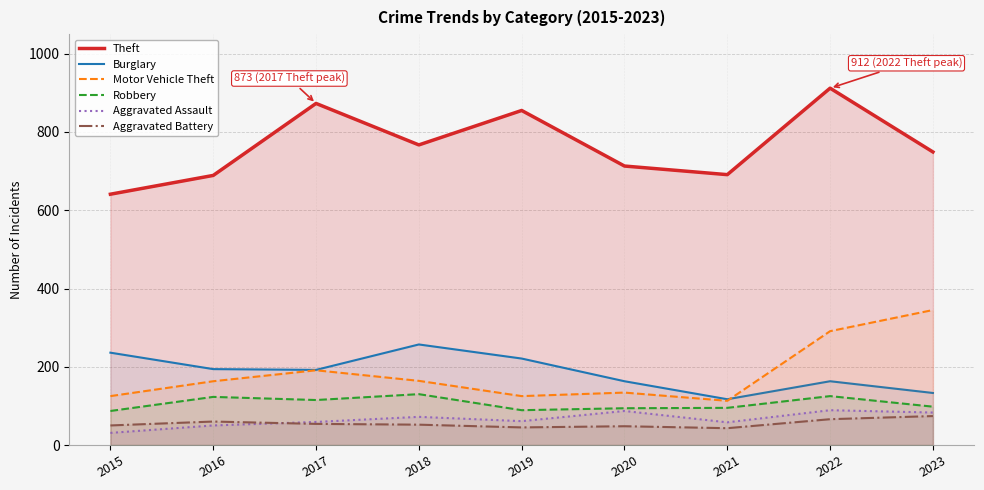

The value of Aggravated Assault at 2015 is 31. True or false?

True